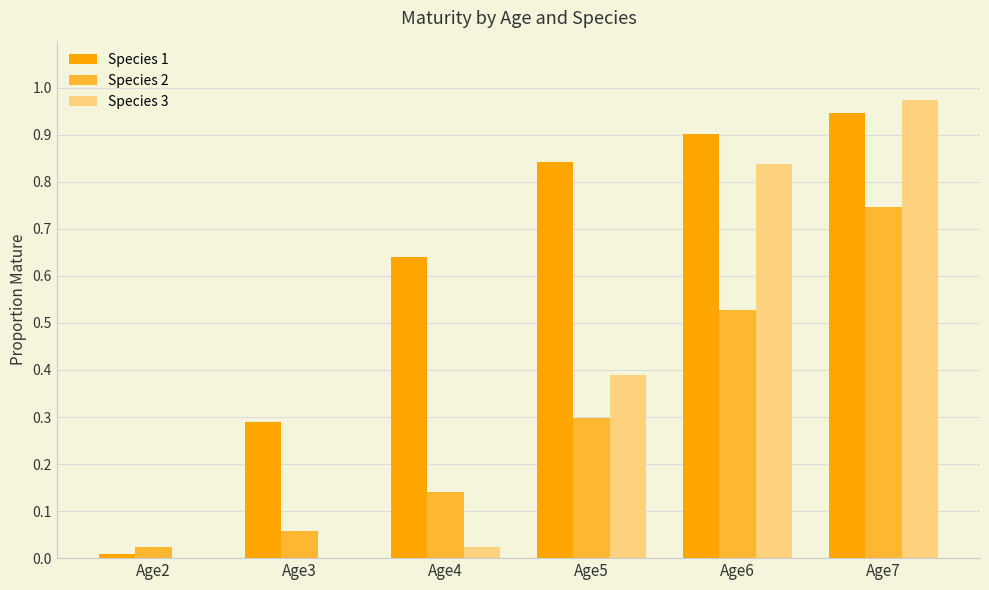

What is the sum of the Species 1 values at Age3 and Age7?

1.2